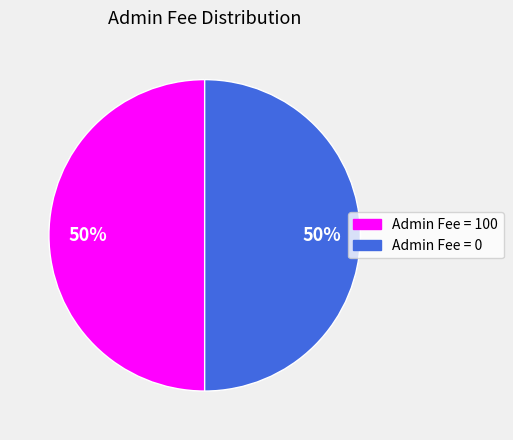

What percentage is the Admin Fee = 100 slice, to the nearest percent?

50%